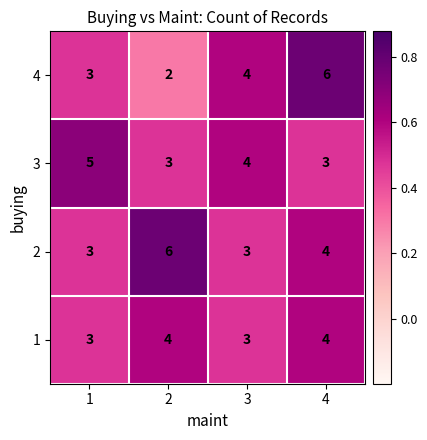

Is it true that 1 equals 6 at 2?

False